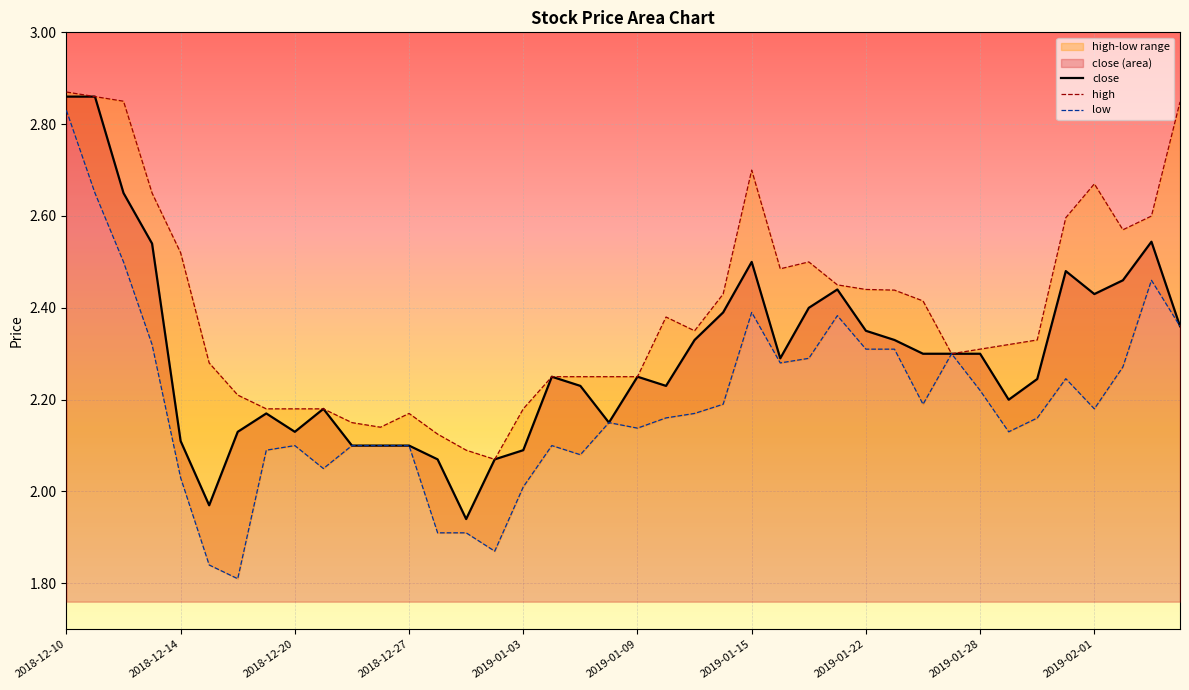

Which series has the largest range (max minus min)?

low